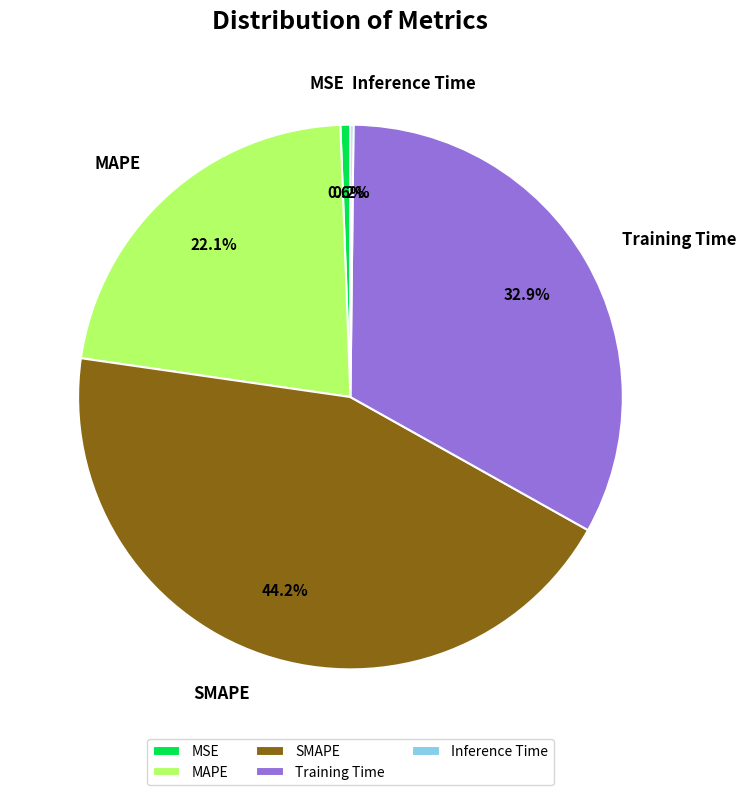

What is the largest slice in the pie chart?

SMAPE